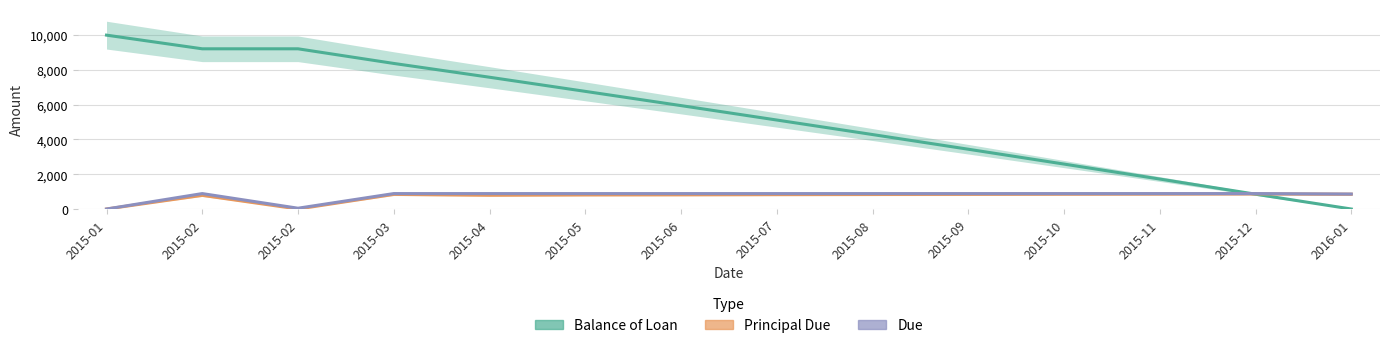

At which category is the sum across all series the highest?

2015-02